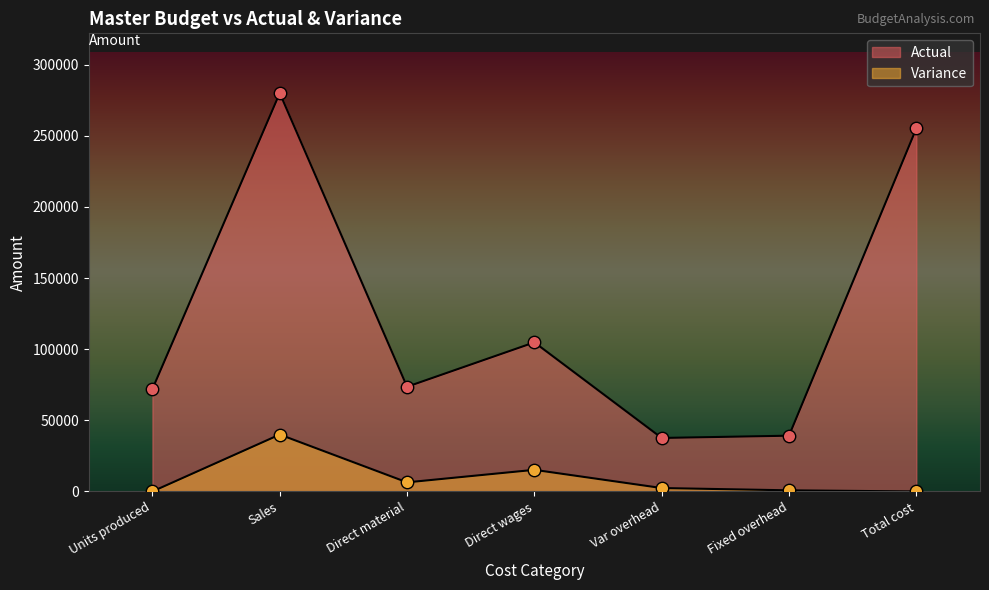

At how many categories does at least one series exceed 66377?

5